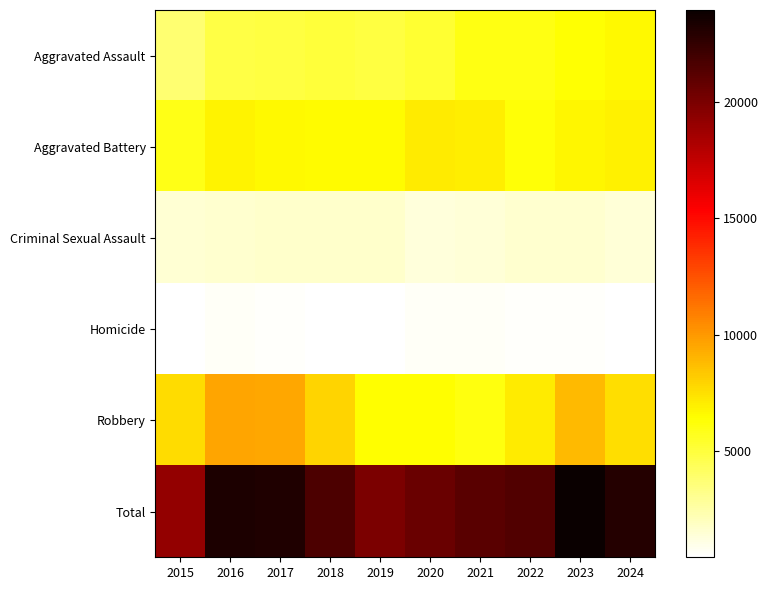

How many series are shown in this chart?

6